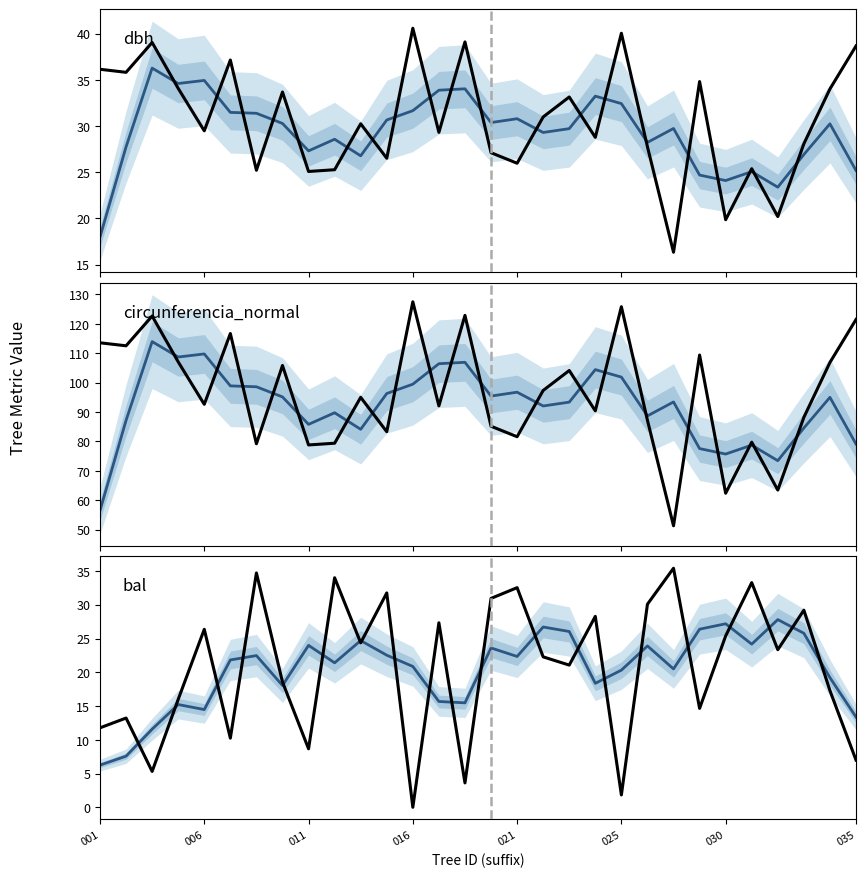

Which series ends up on top after the final intersection of circunferencia_normal (smoothed) and circunferencia_normal?

circunferencia_normal